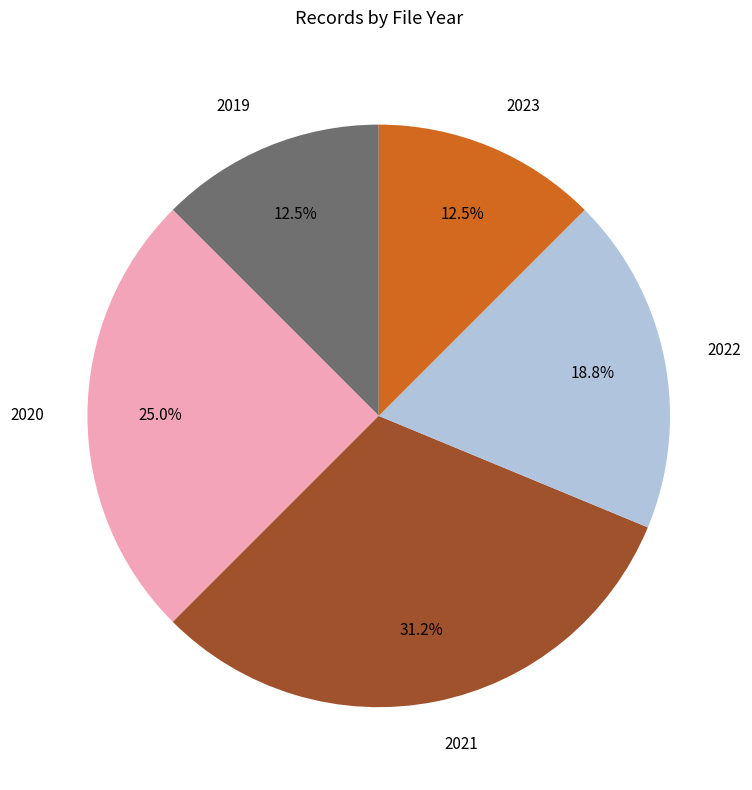

Is the sum of 2023 and 2021 greater than half?

No